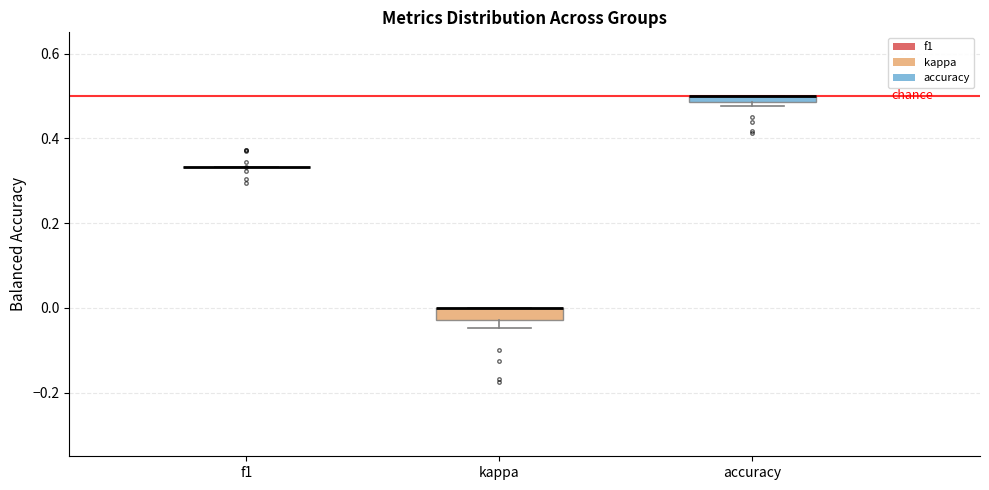

Where is the lower edge of the box for kappa on the y-axis? The values are not printed on the chart, so give them approximately, as read against the axis.

-0.02